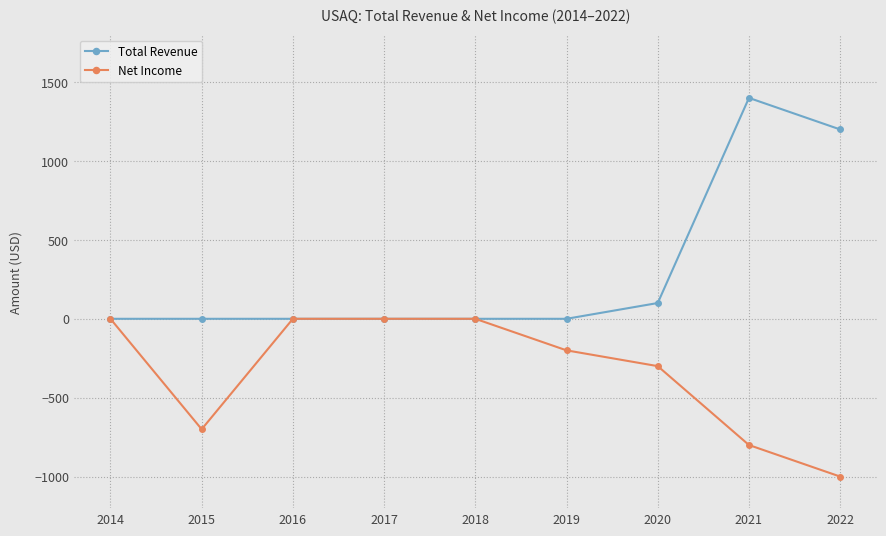

Which series changed the most between 2019 and 2021?

Total Revenue